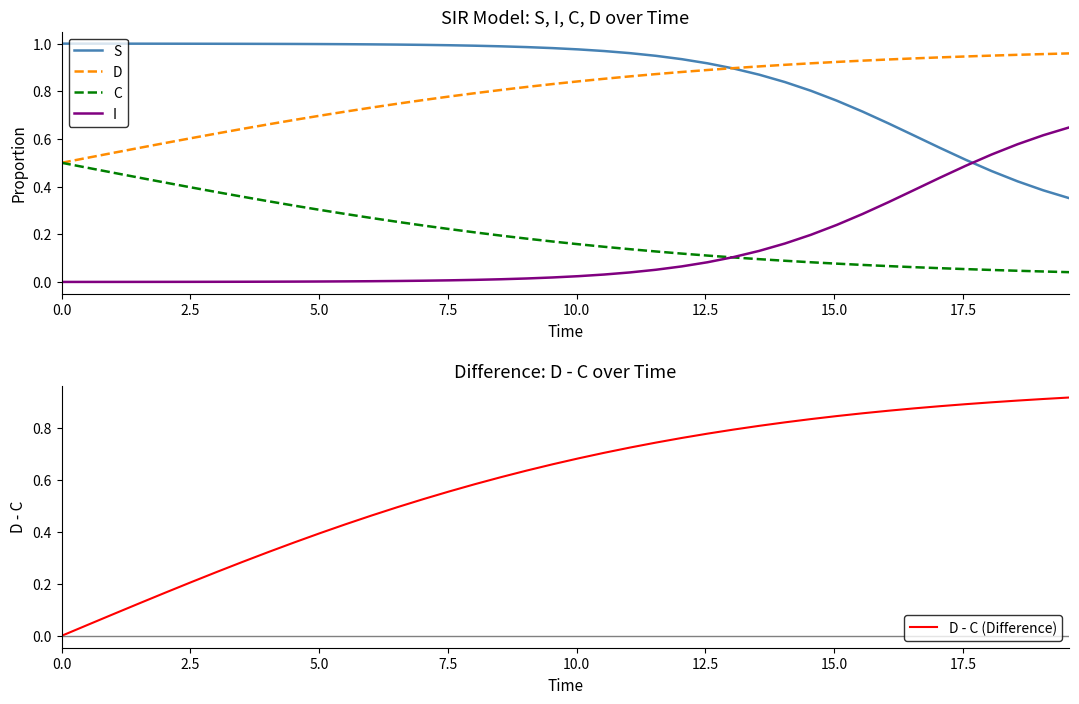

How many lines are shown in the chart?

5